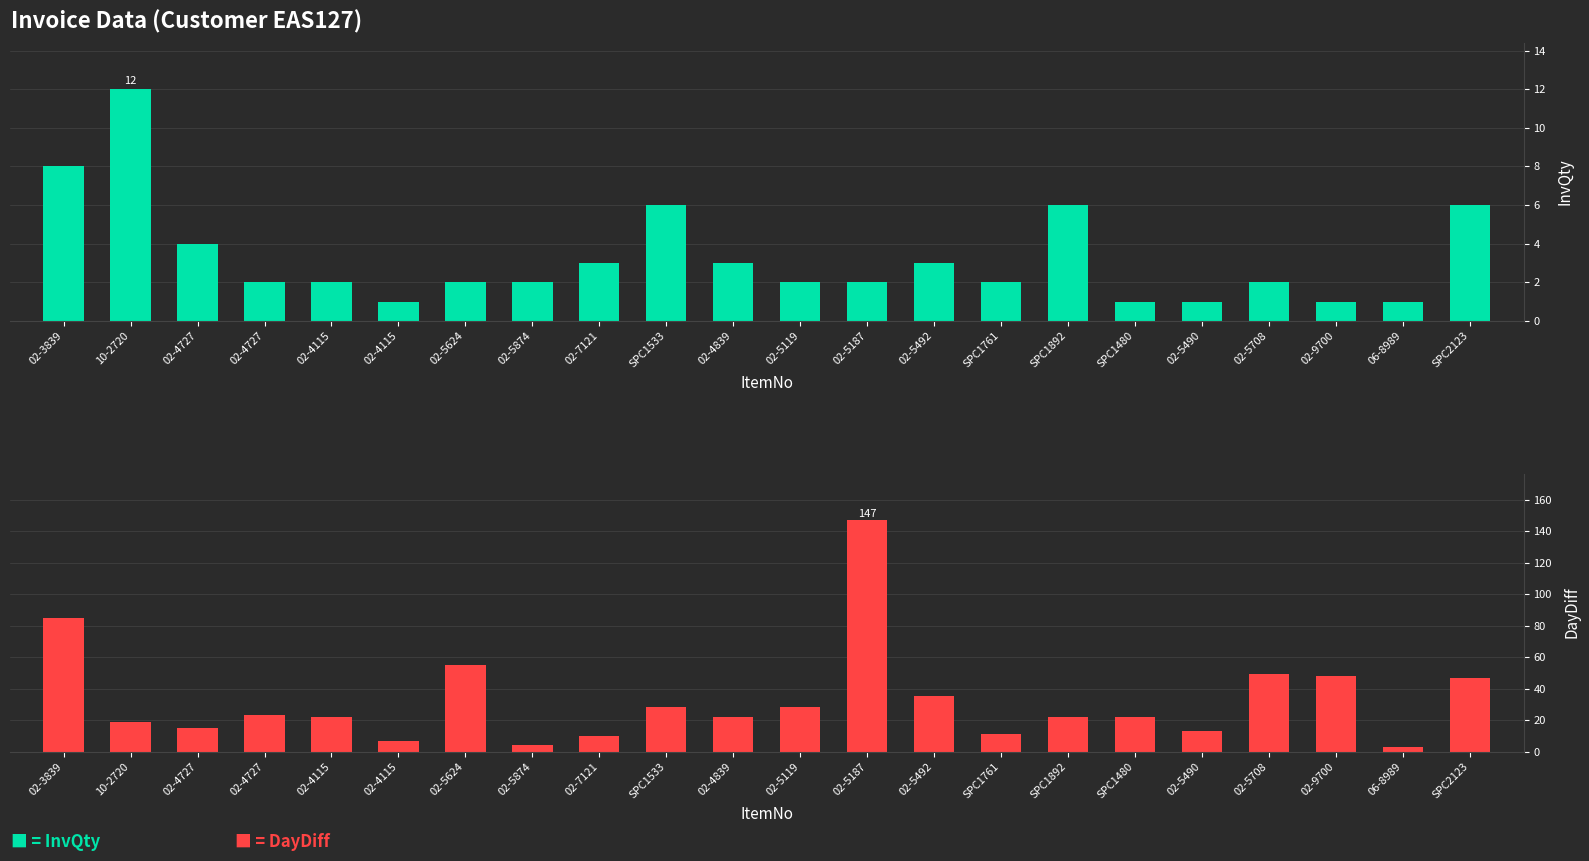

Rank the series at 02-4115 from lowest to highest value.

InvQty, DayDiff